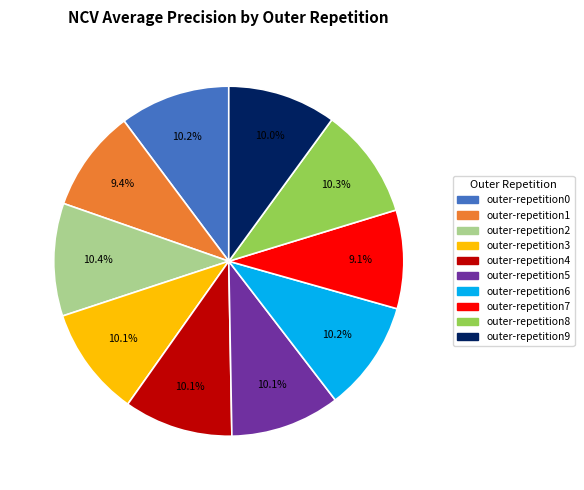

Is it true that outer-repetition2 is 25% of the pie?

False